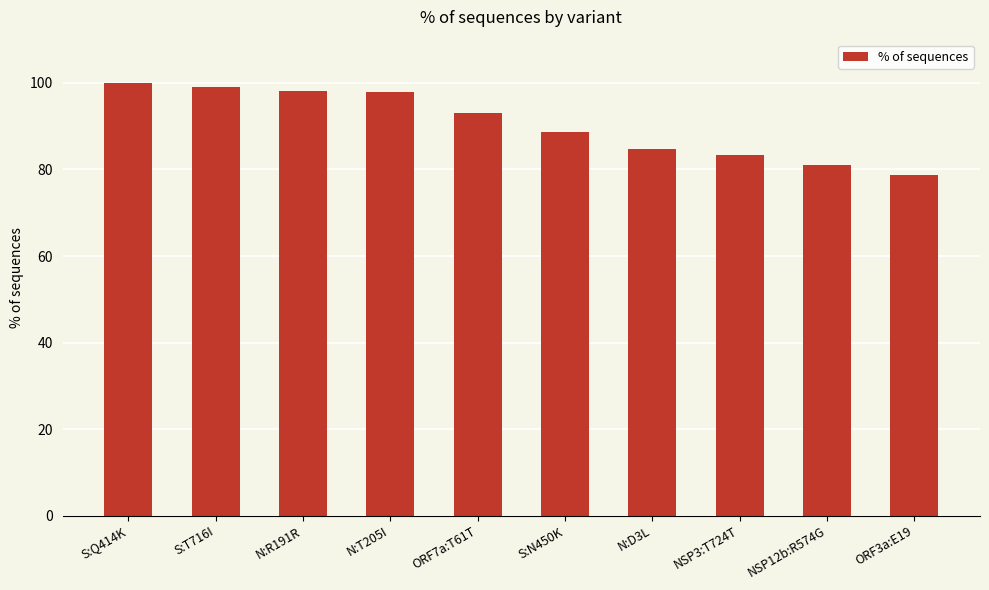

Which label corresponds to the largest value in the chart?

S:Q414K